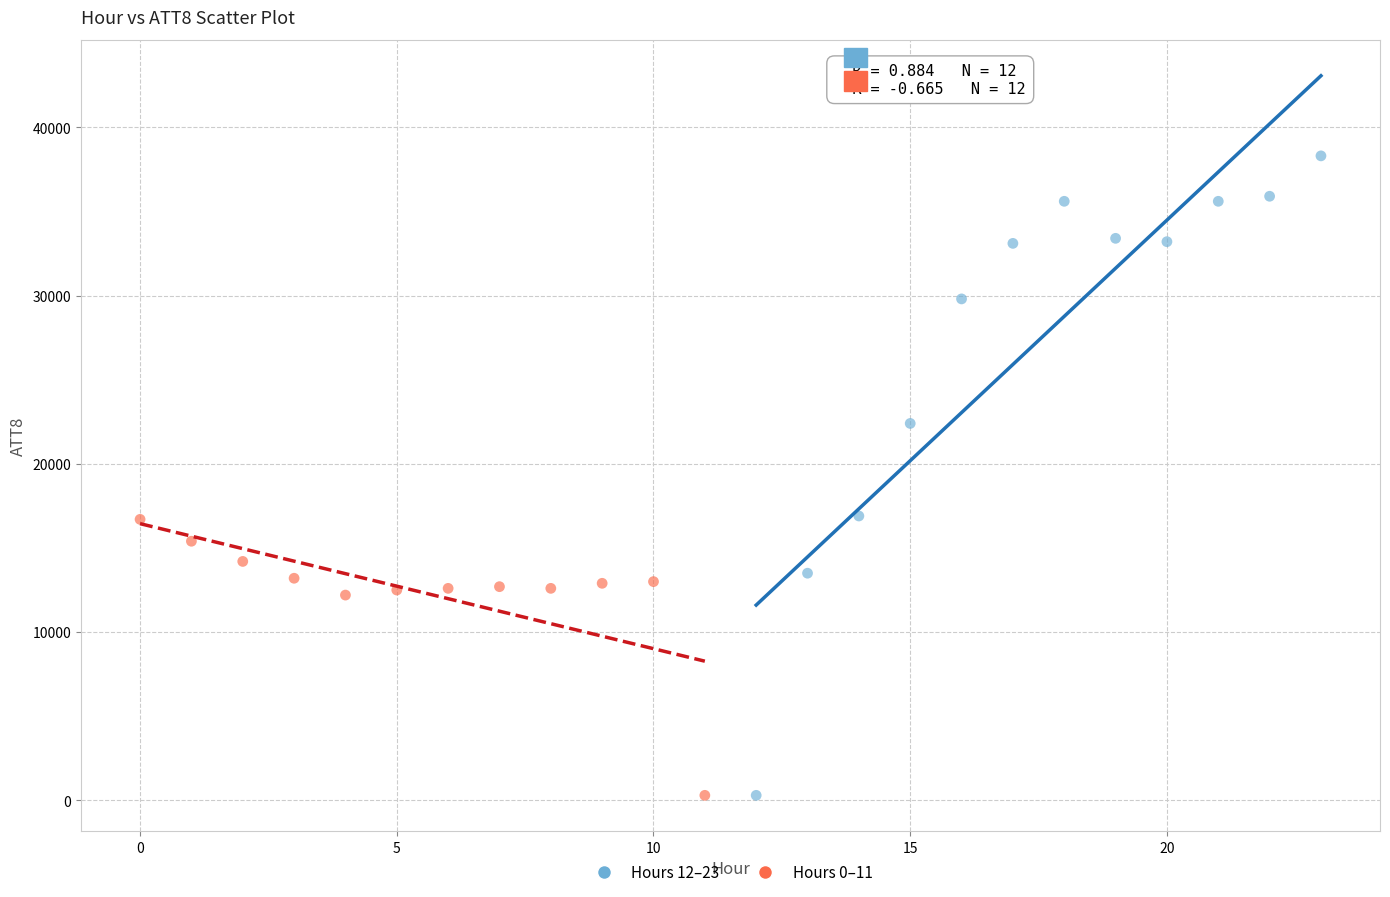

Which series has the widest spread of Y values?

Hours 12–23